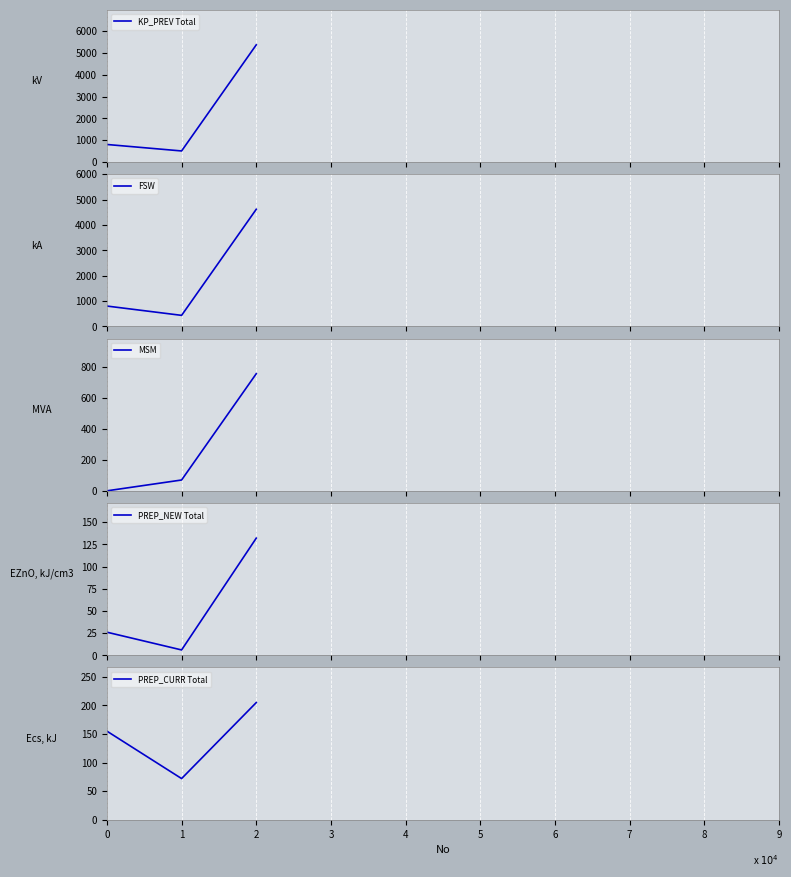

What is the value of the FSW point at the 2nd from the left?

435